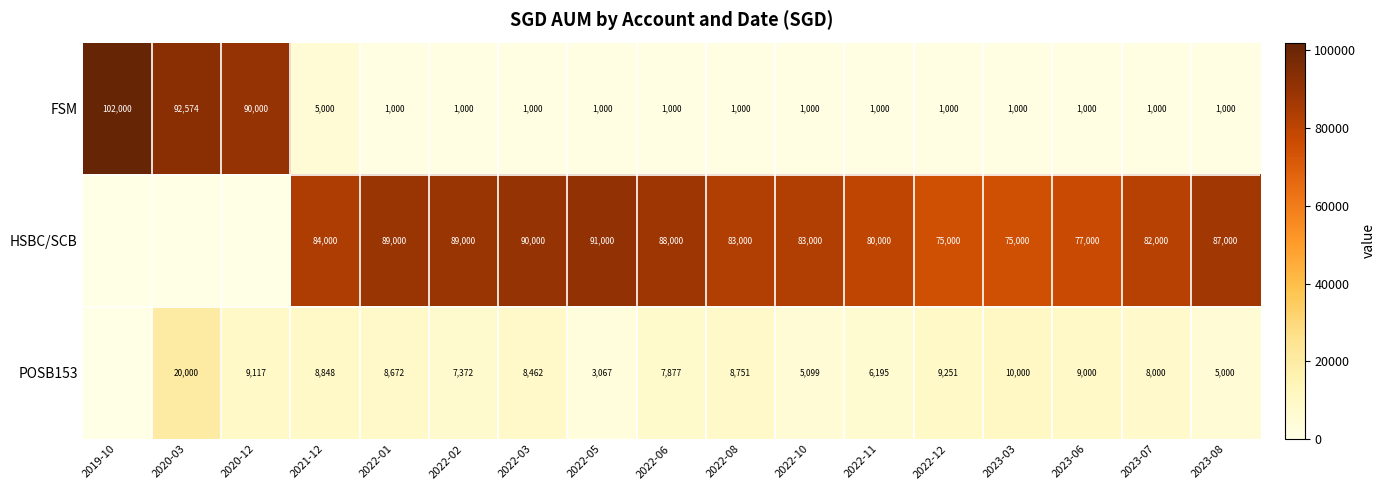

What is the lowest value of the FSM series?

1000